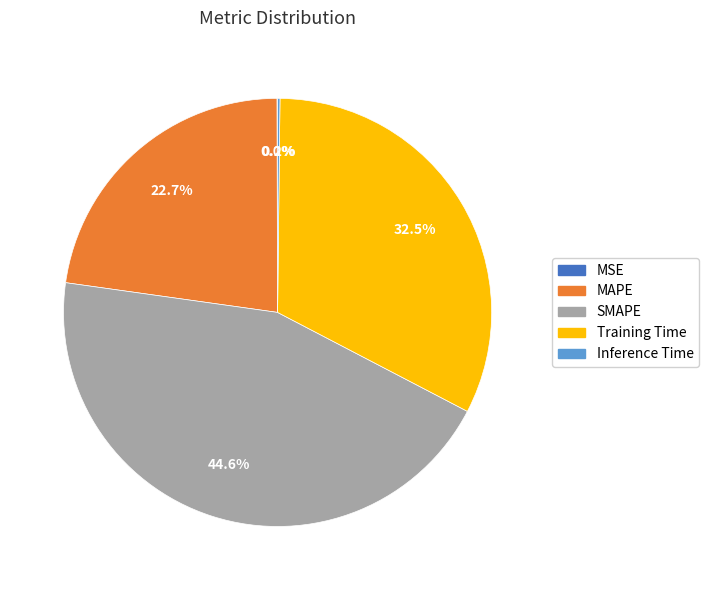

Which slice is the largest?

SMAPE